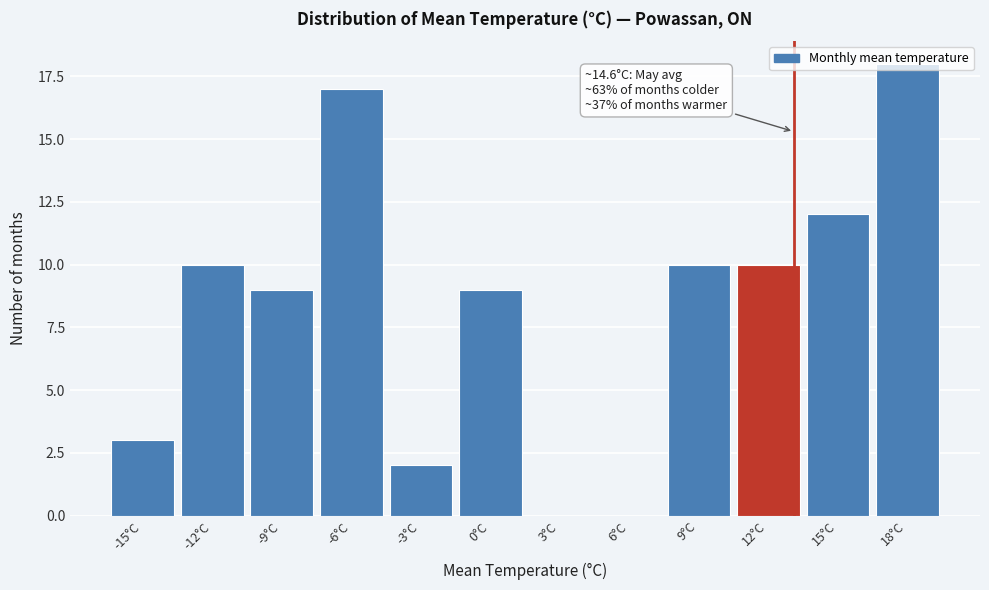

Which has a higher value, -6°C or 0°C?

-6°C